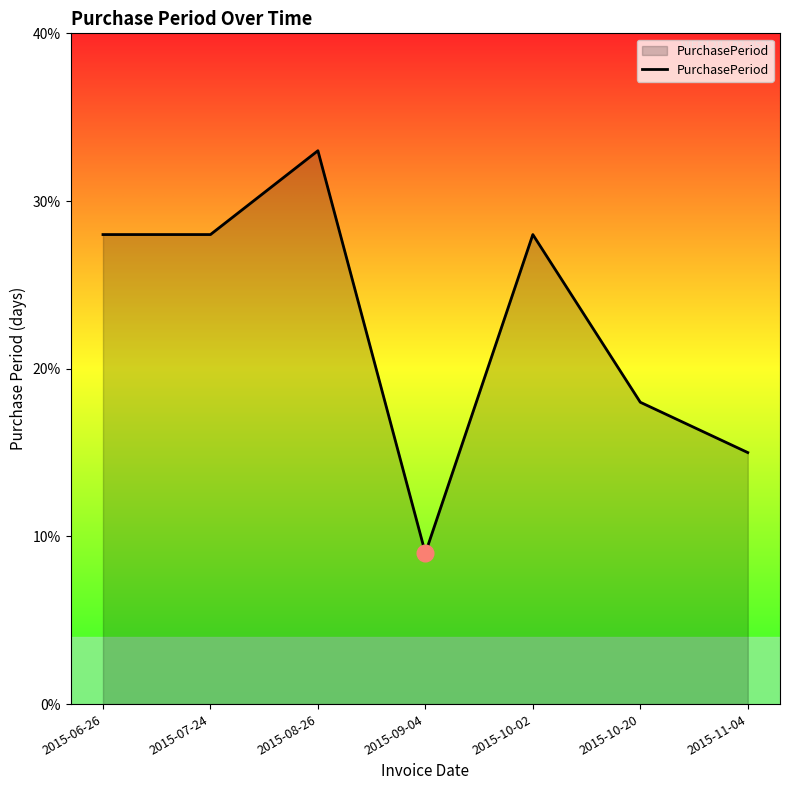

The value at 2015-08-26 is 58. True or false?

False